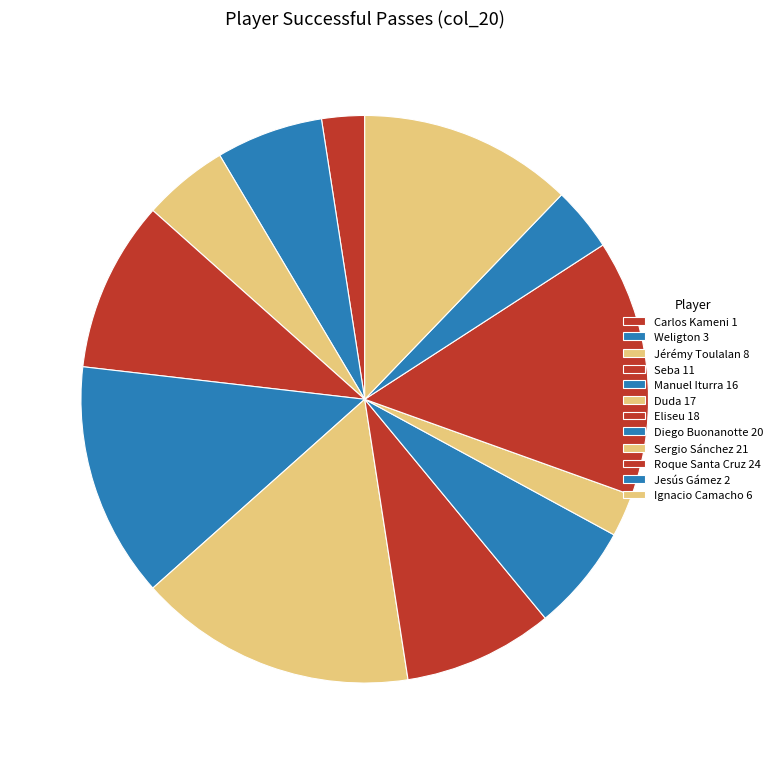

What percentage is the Carlos Kameni 1 slice, to the nearest percent?

2%